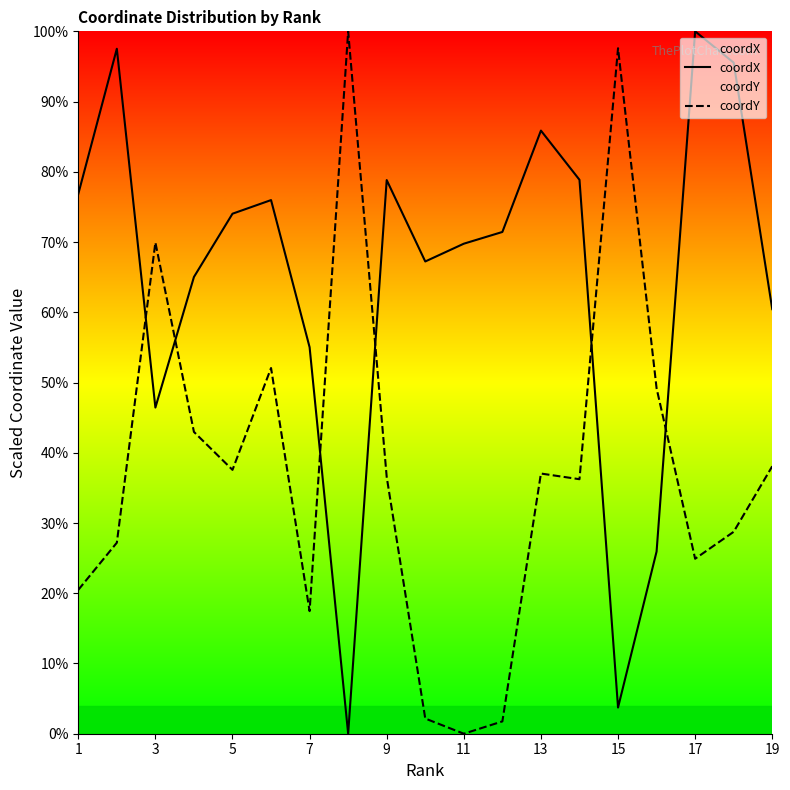

In coordY, how many points are higher than both neighbors (excluding endpoints)?

5